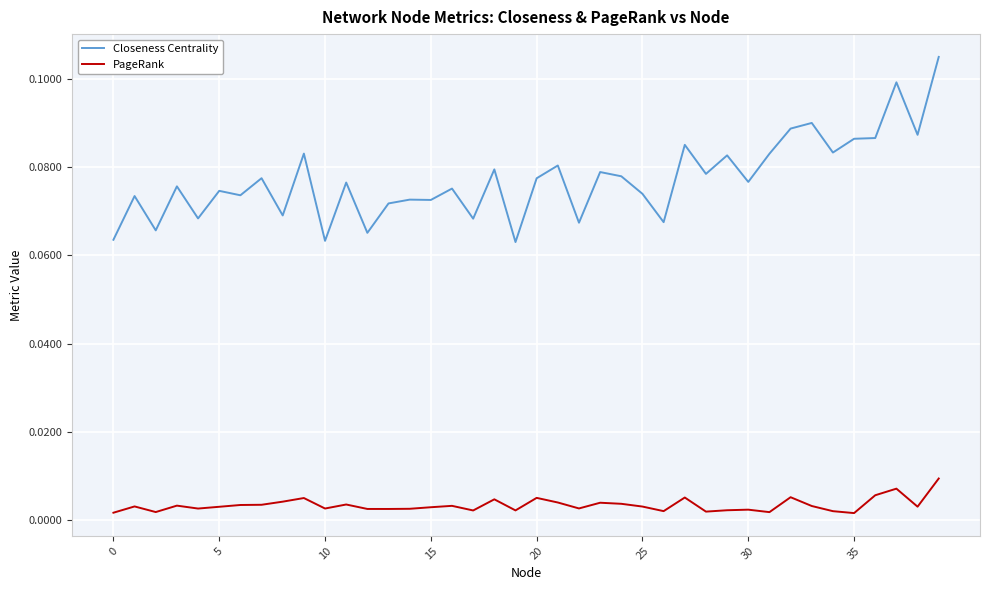

True or false: PageRank and Closeness Centrality cross at least once.

False